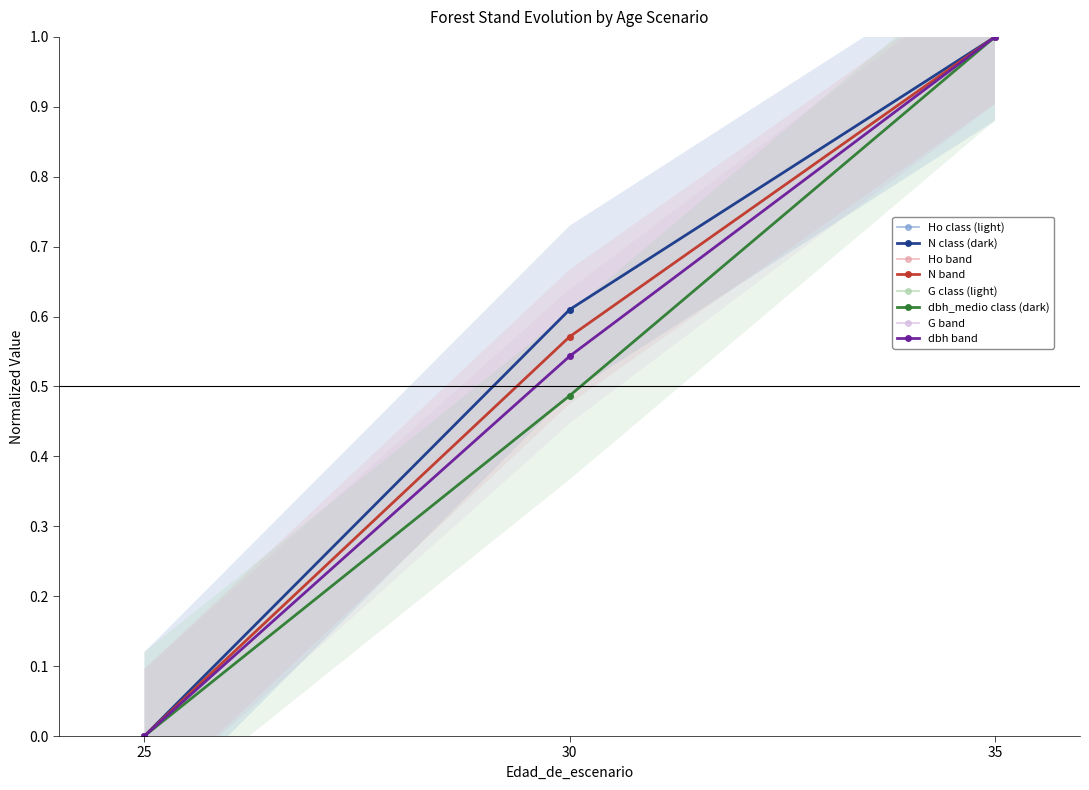

What is the maximum value for dbh_medio?

1.0